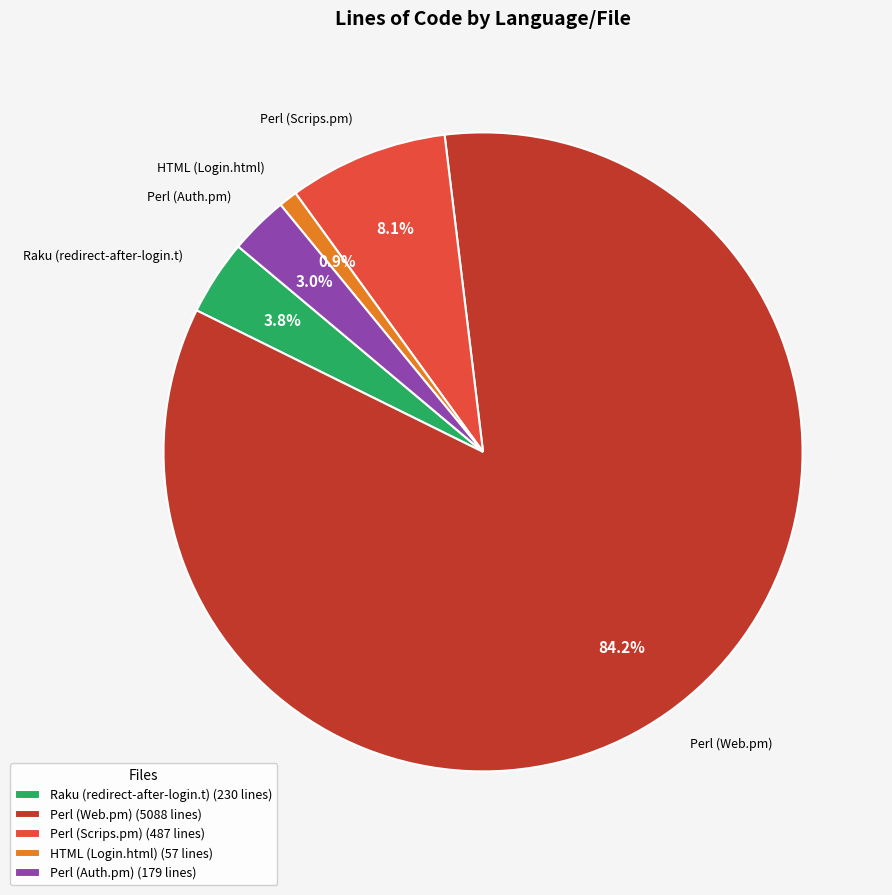

Is there a majority slice in this chart?

Yes